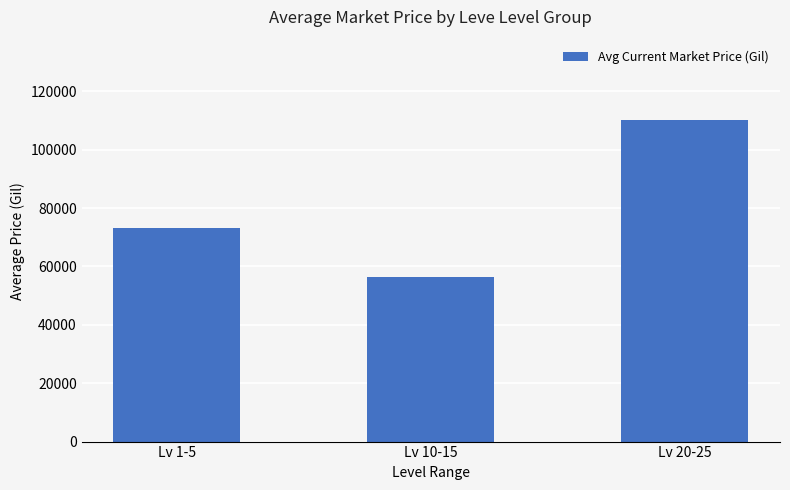

The chart shows a value of 84957 at Lv 10-15. True or false?

False